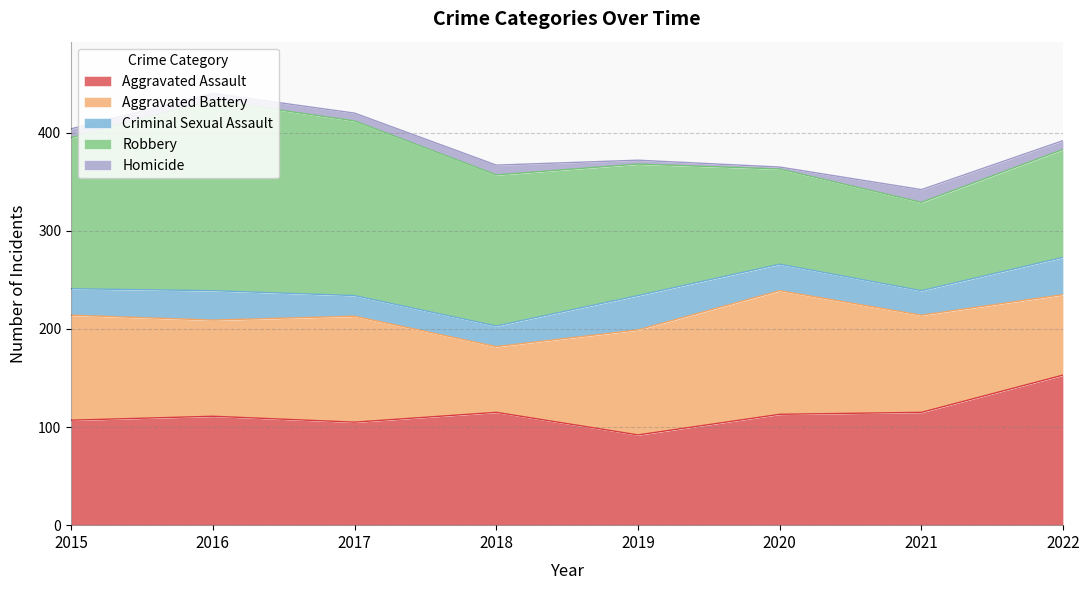

At which category does Criminal Sexual Assault reach its first local peak?

2016